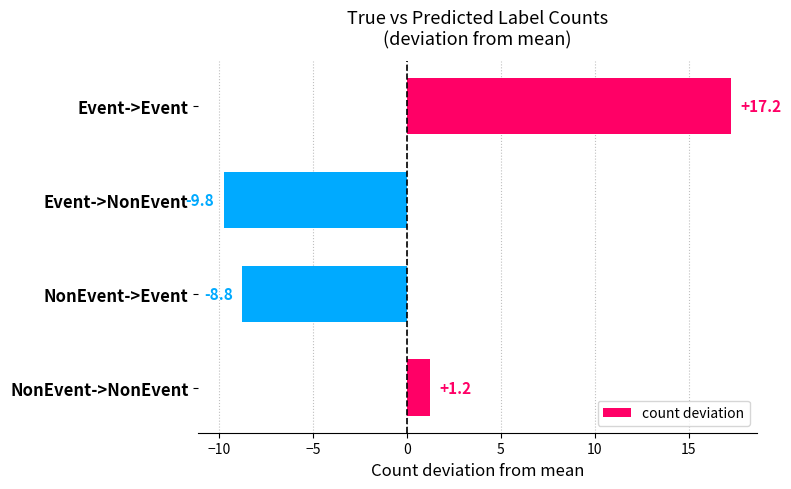

Between NonEvent->NonEvent and NonEvent->Event, which is larger?

NonEvent->NonEvent